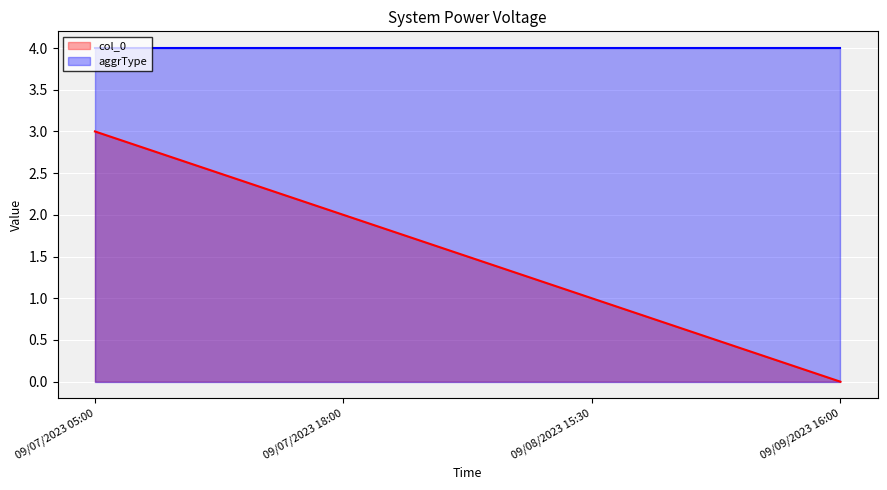

Is it true that the value at 09/08/2023 15:30 is 0?

False